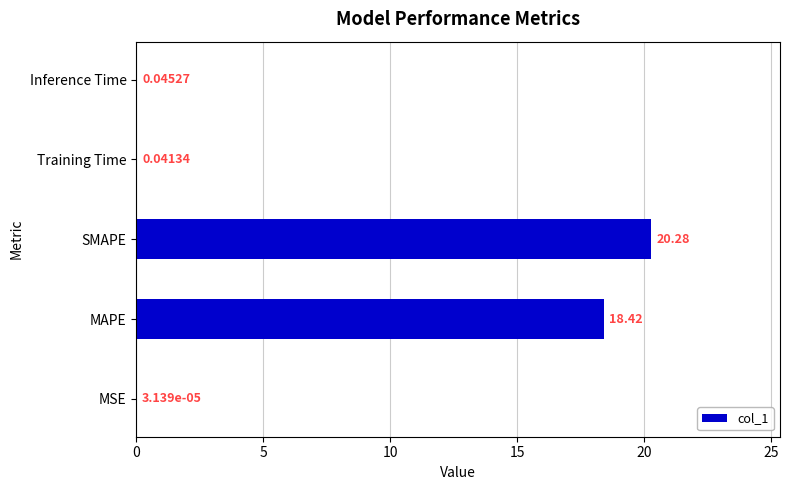

Between MAPE and SMAPE, which is larger?

SMAPE